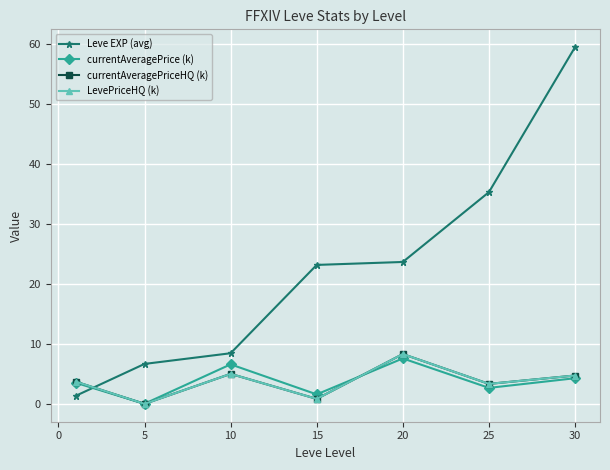

In LevePriceHQ (k), how many points are higher than both neighbors (excluding endpoints)?

2